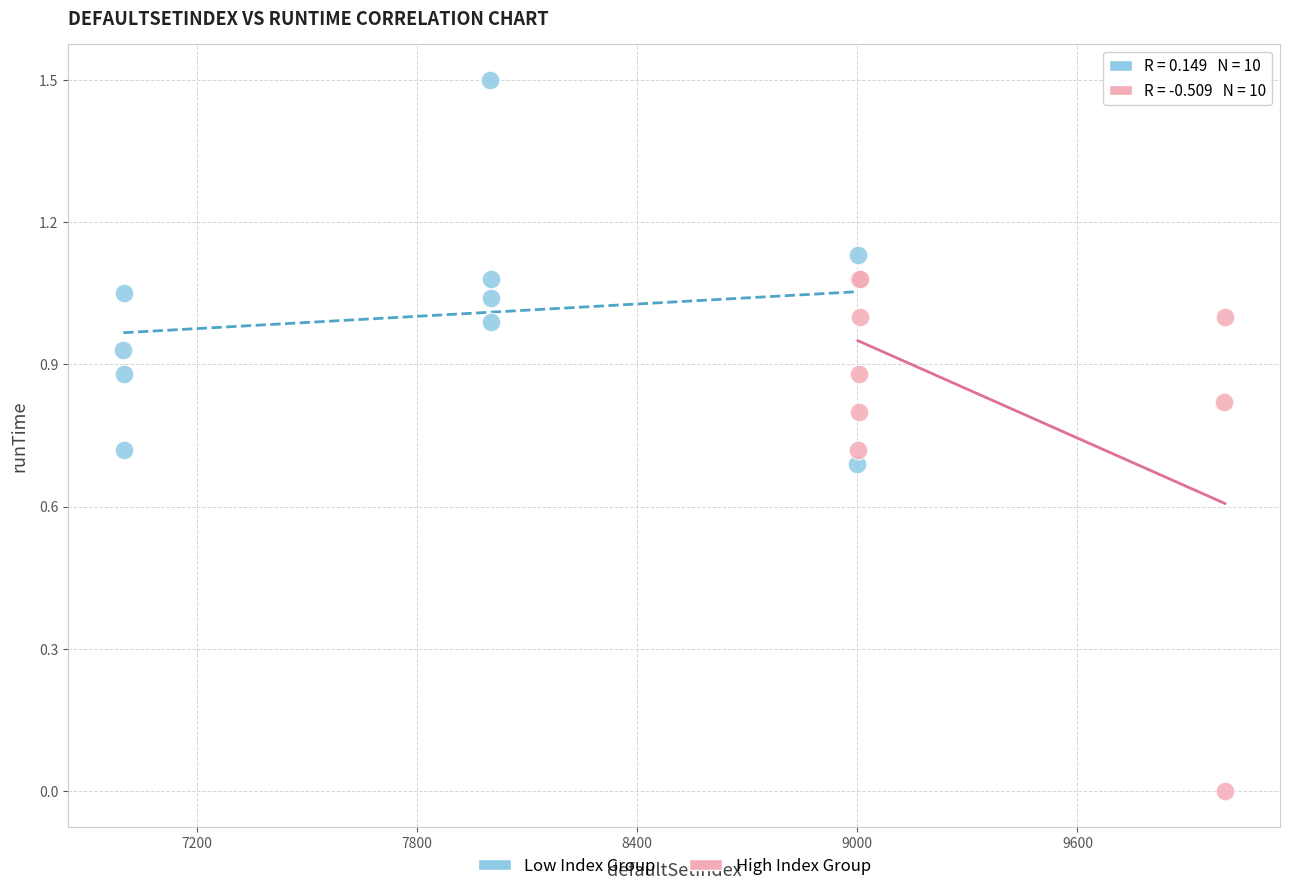

Which series reaches the maximum Y coordinate?

Low Index Group